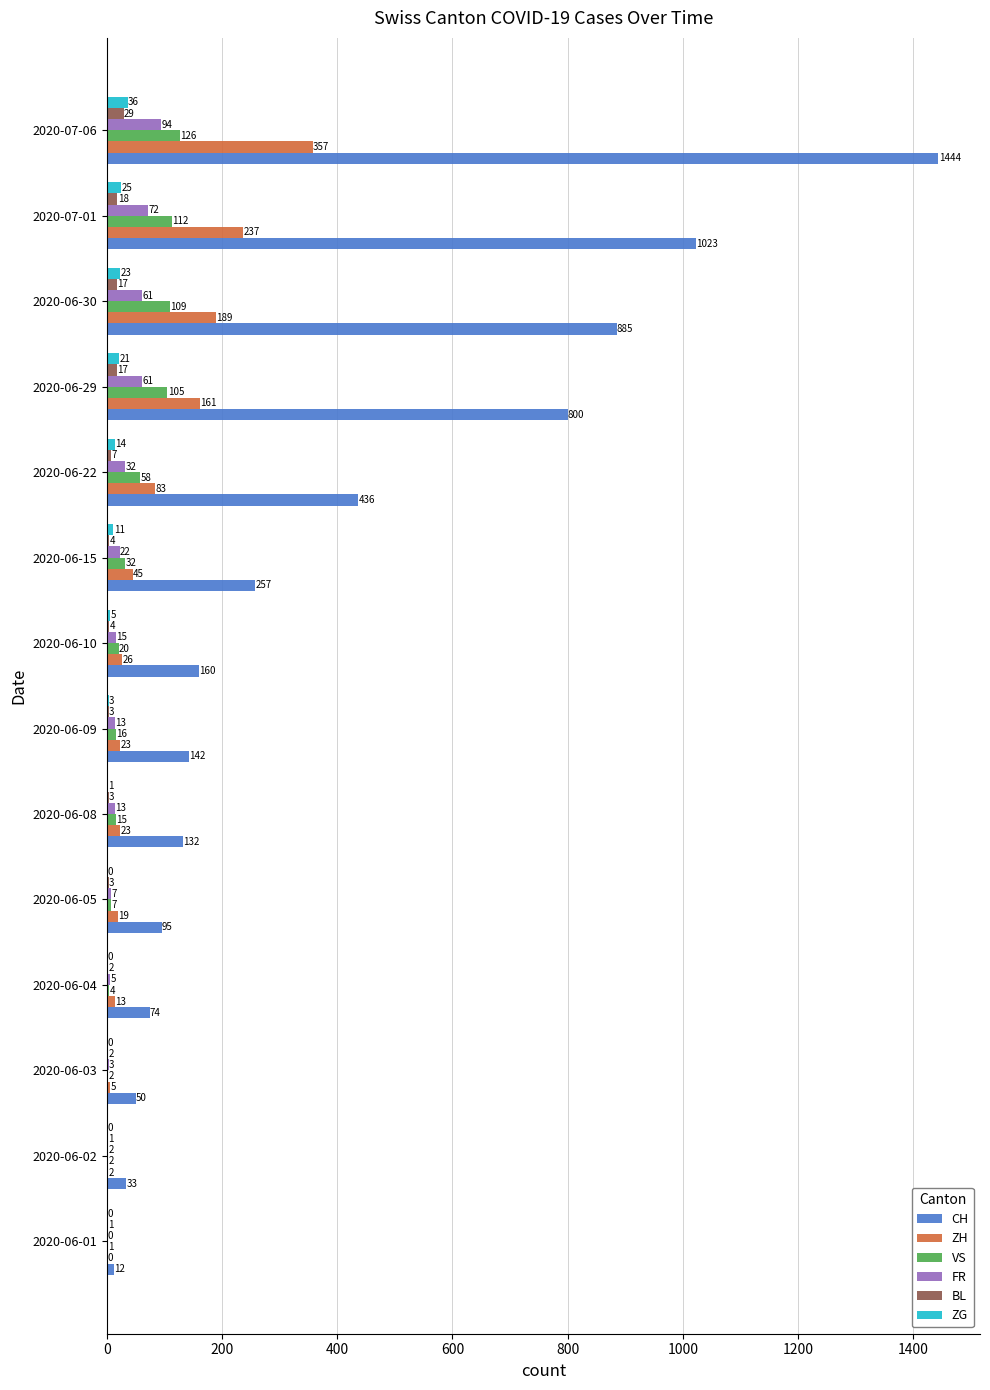

What is the sum of the CH values at 2020-07-01 and 2020-06-29?

1823